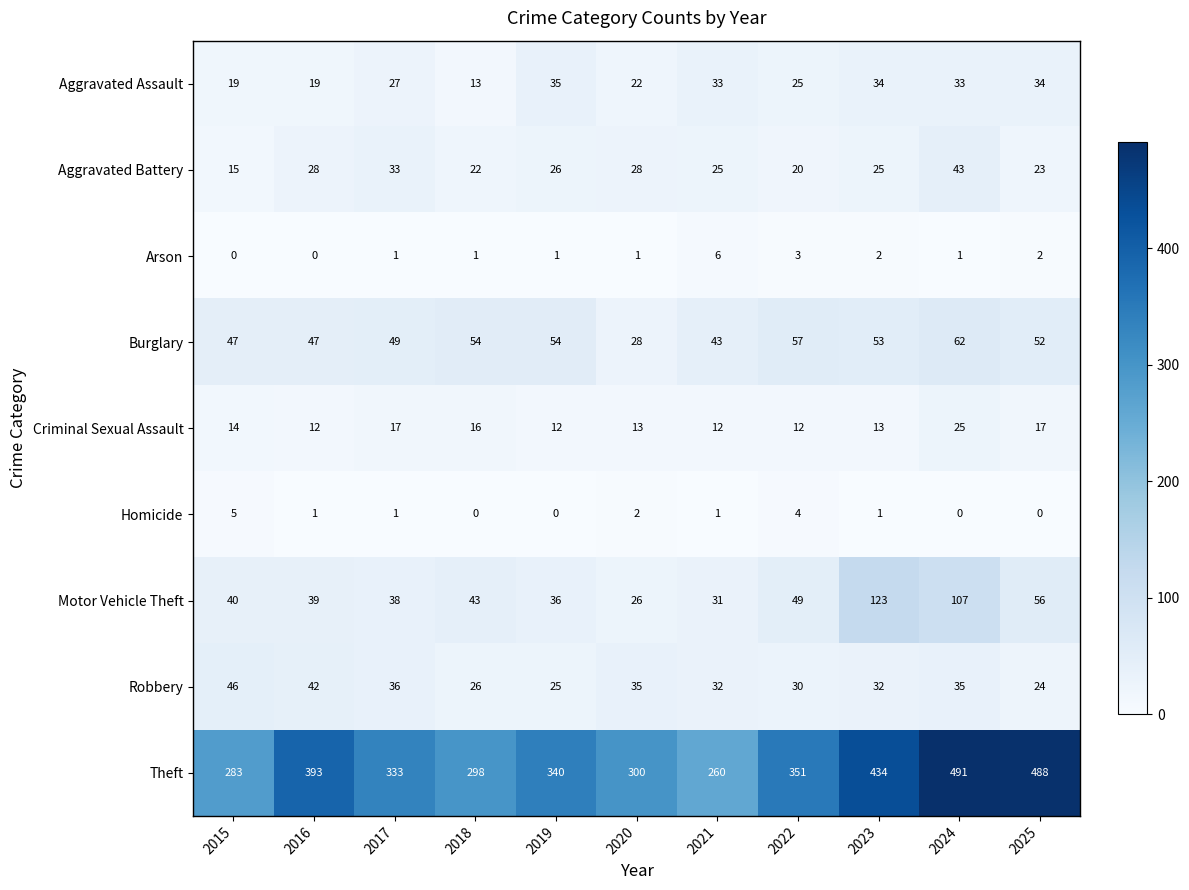

List the series in order of their peak value, highest first.

Theft, Motor Vehicle Theft, Burglary, Robbery, Aggravated Battery, Aggravated Assault, Criminal Sexual Assault, Arson, Homicide